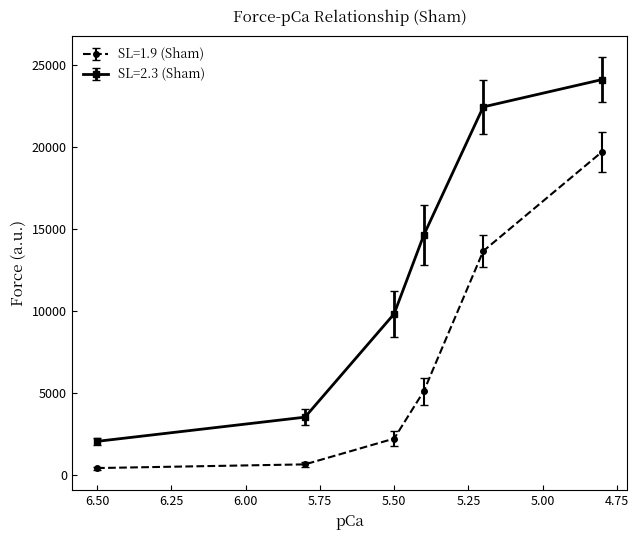

Which label corresponds to the smallest value in the chart?

6.5